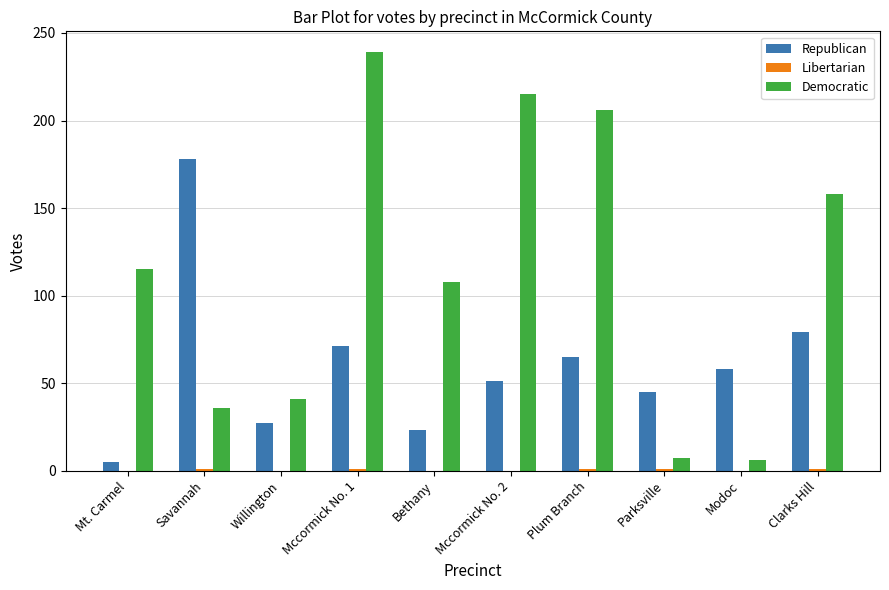

Which category has the highest value in the Republican series?

Savannah